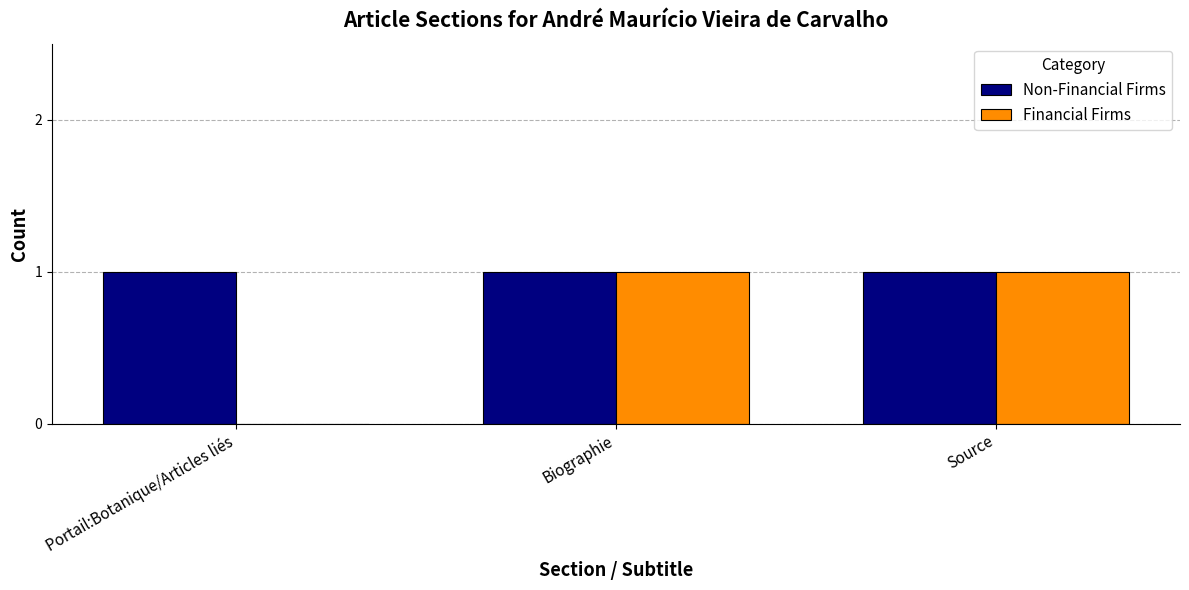

What is the sum of all Non-Financial Firms values?

3